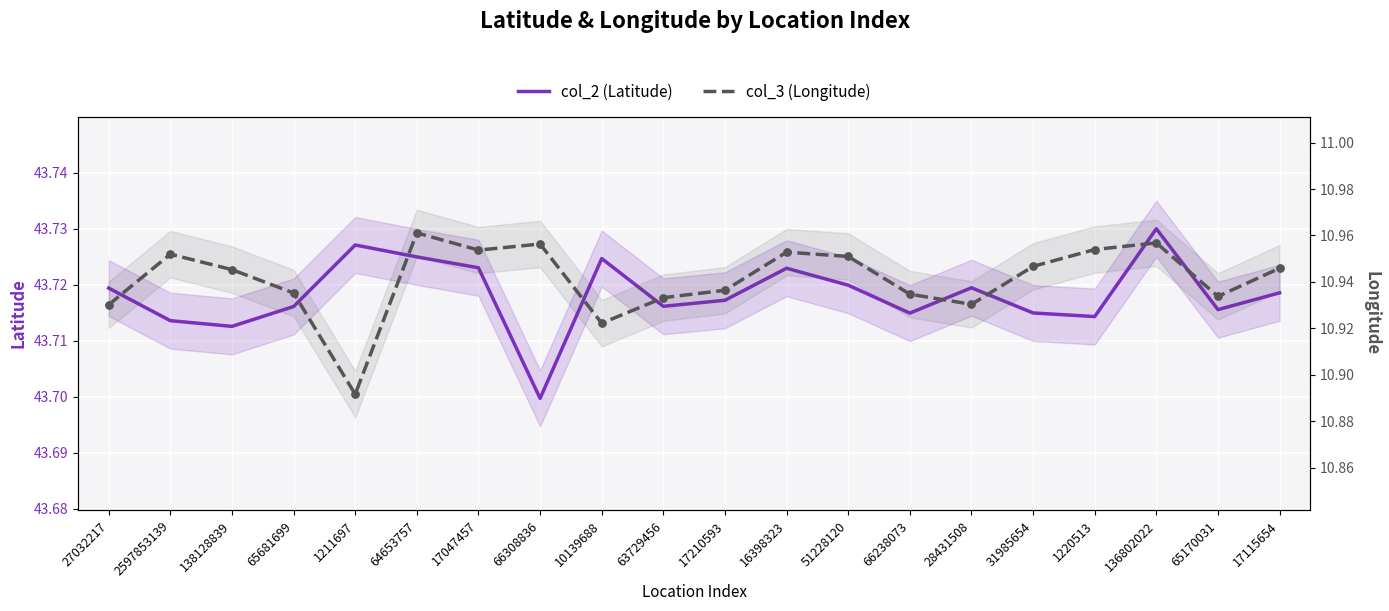

Which series has the widest spread of Y values?

col_3 (Longitude)